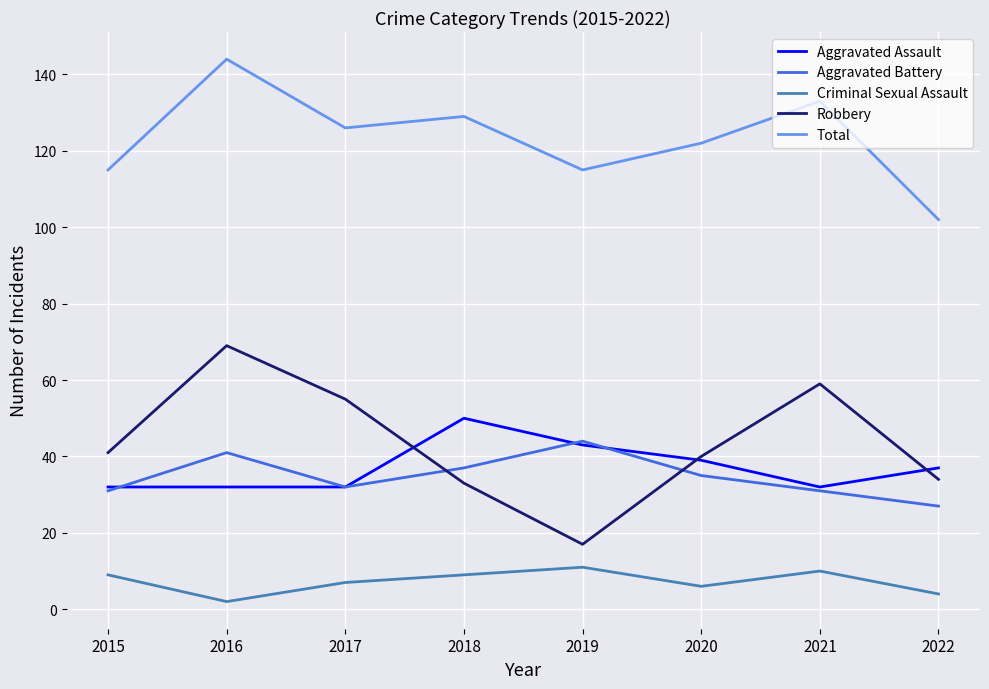

The value of Total at 2017 is 177. True or false?

False